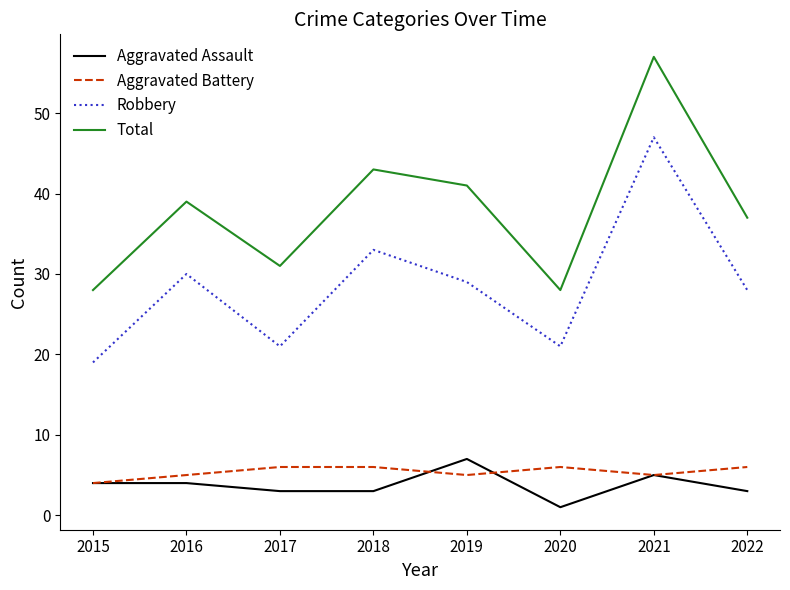

The Aggravated Battery series shows 4 at 2020. True or false?

False